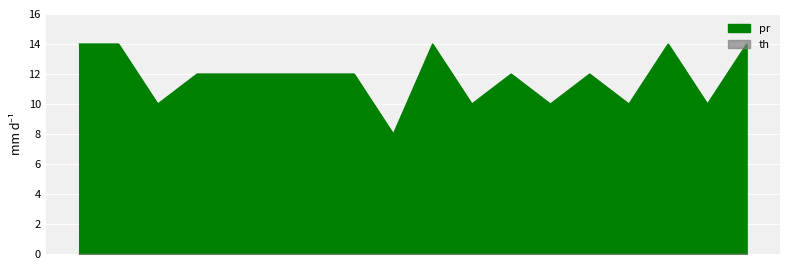

Is it true that the value at 101303 is 10?

True